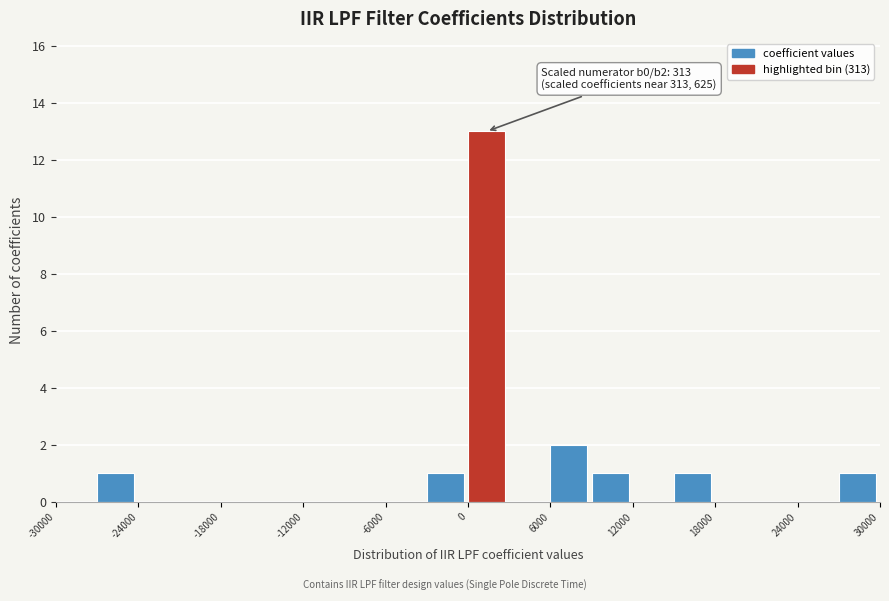

Read against the x-axis, roughly where is the centre of the tallest bar?

1000